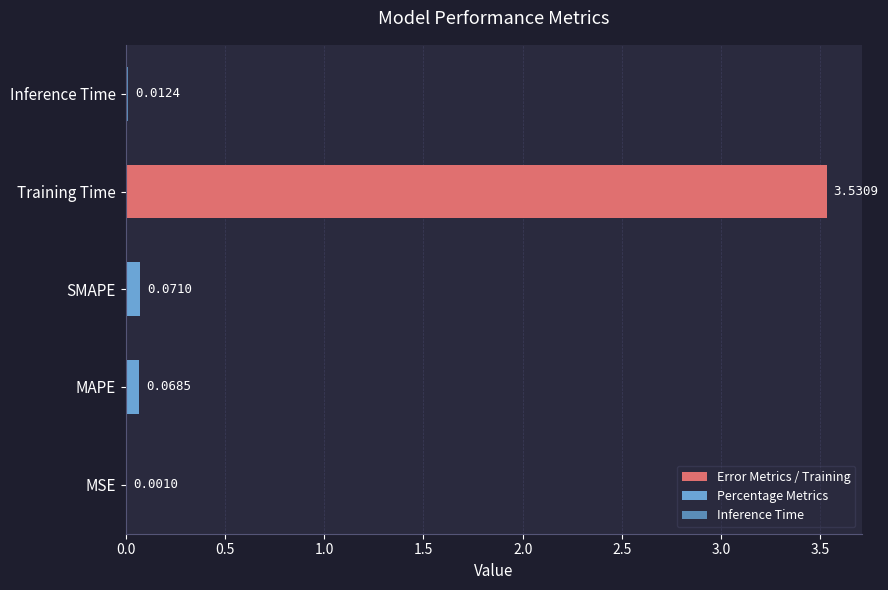

What is the change in value from MSE to SMAPE?

+0.1